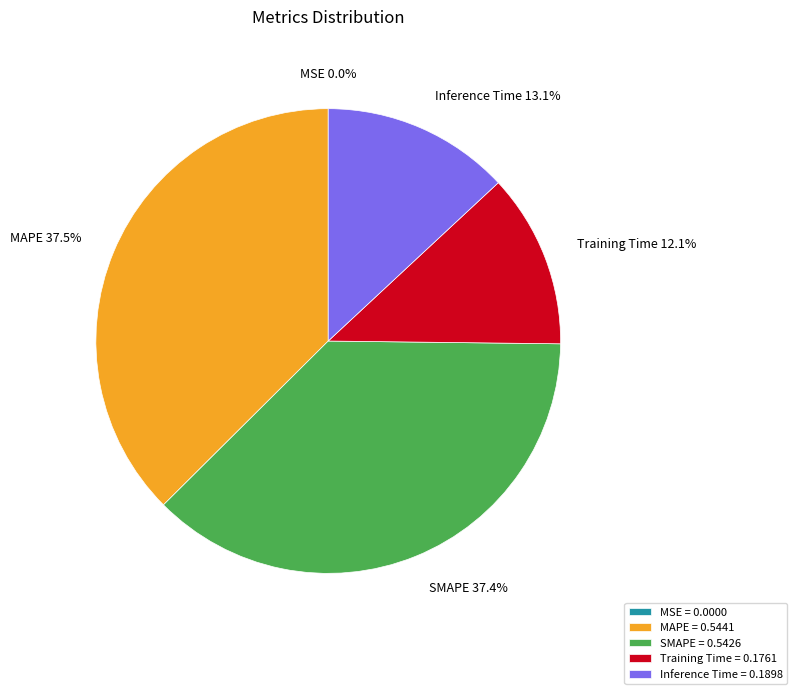

Is there a majority slice in this chart?

No